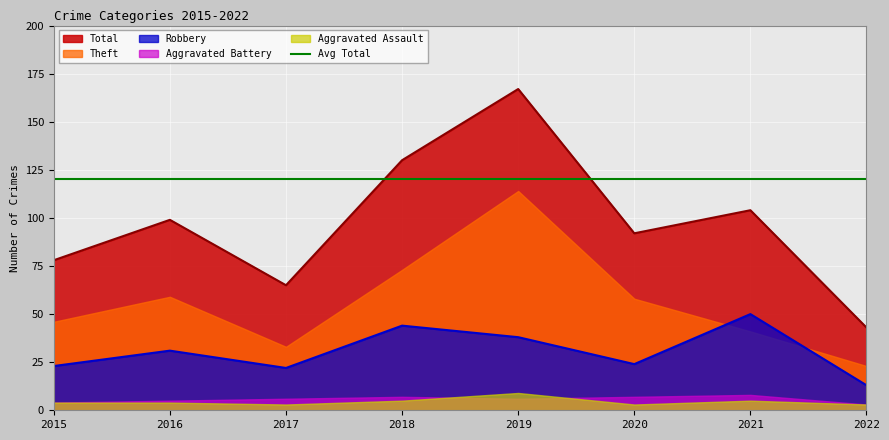

True or false: Aggravated Assault has more than 1 points higher than both neighbors.

True